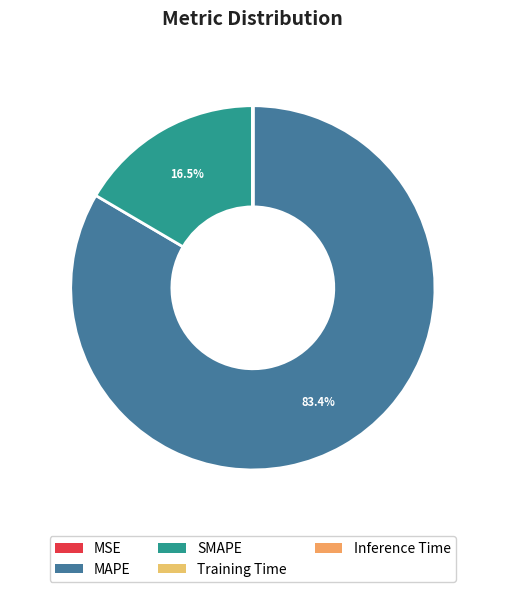

Which slice is the smallest?

Inference Time